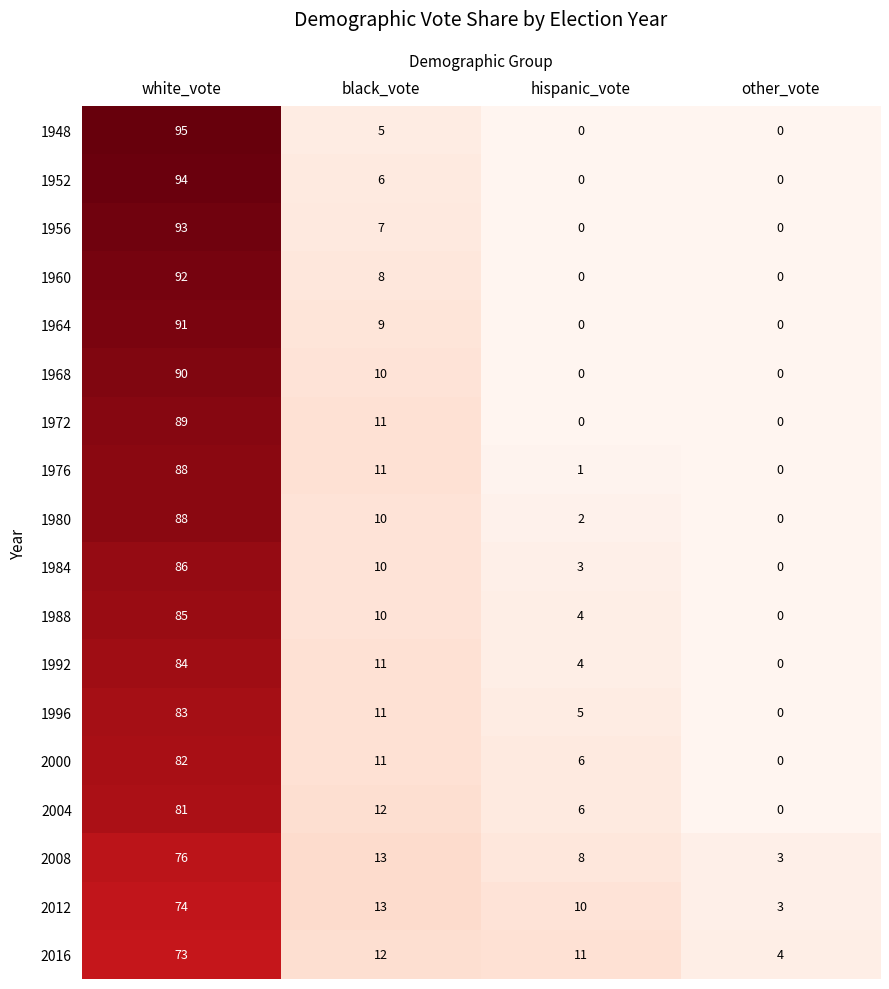

At which category is the sum across all series the highest?

white_vote